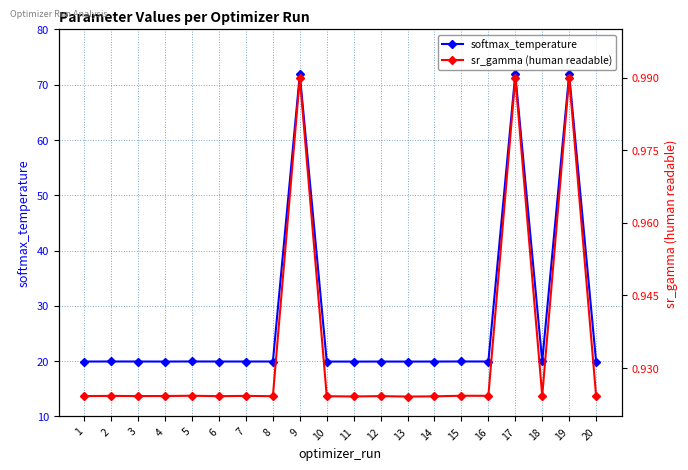

Which series changed the most between 10 and 18?

softmax_temperature